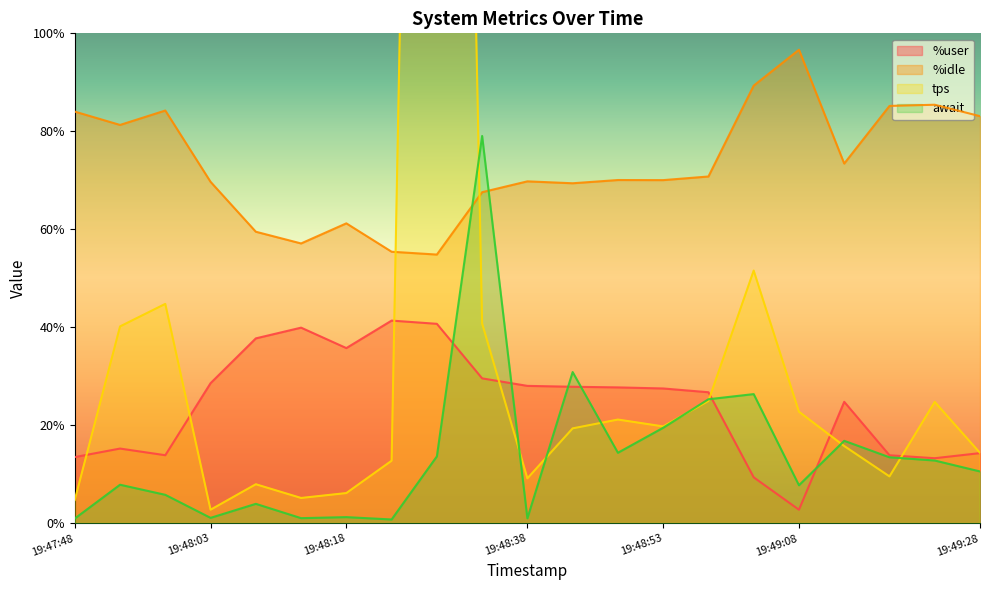

What is the sum of all %user values?

513.2